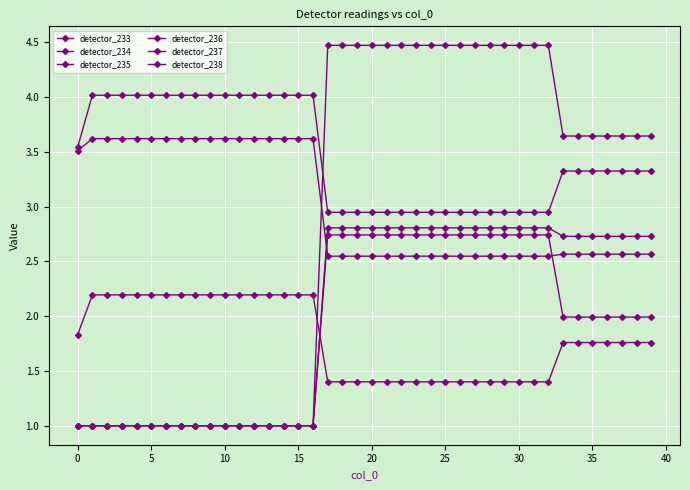

How many values in the detector_235 series are below 2?

17